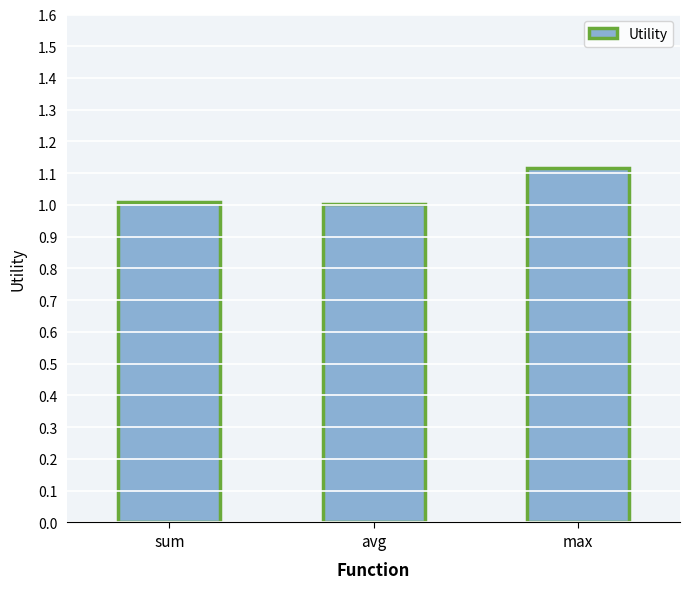

Reading right to left, what are all the values shown in this chart?

max=1.1	avg=1.0	sum=1.0